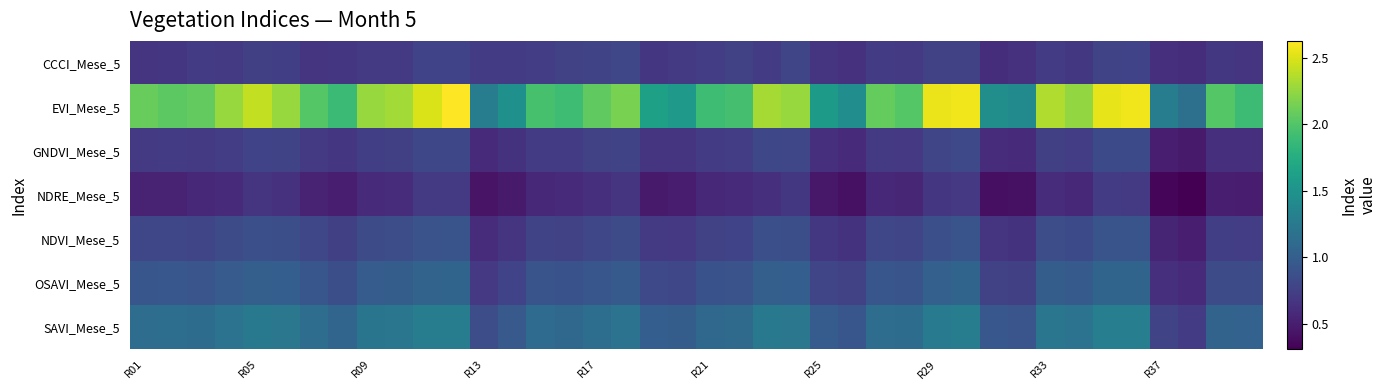

How many distinct data groups are displayed?

7